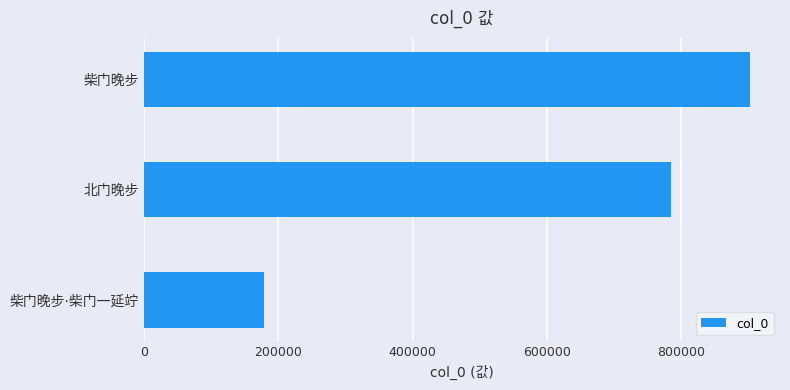

How many data points are less than 784758?

1